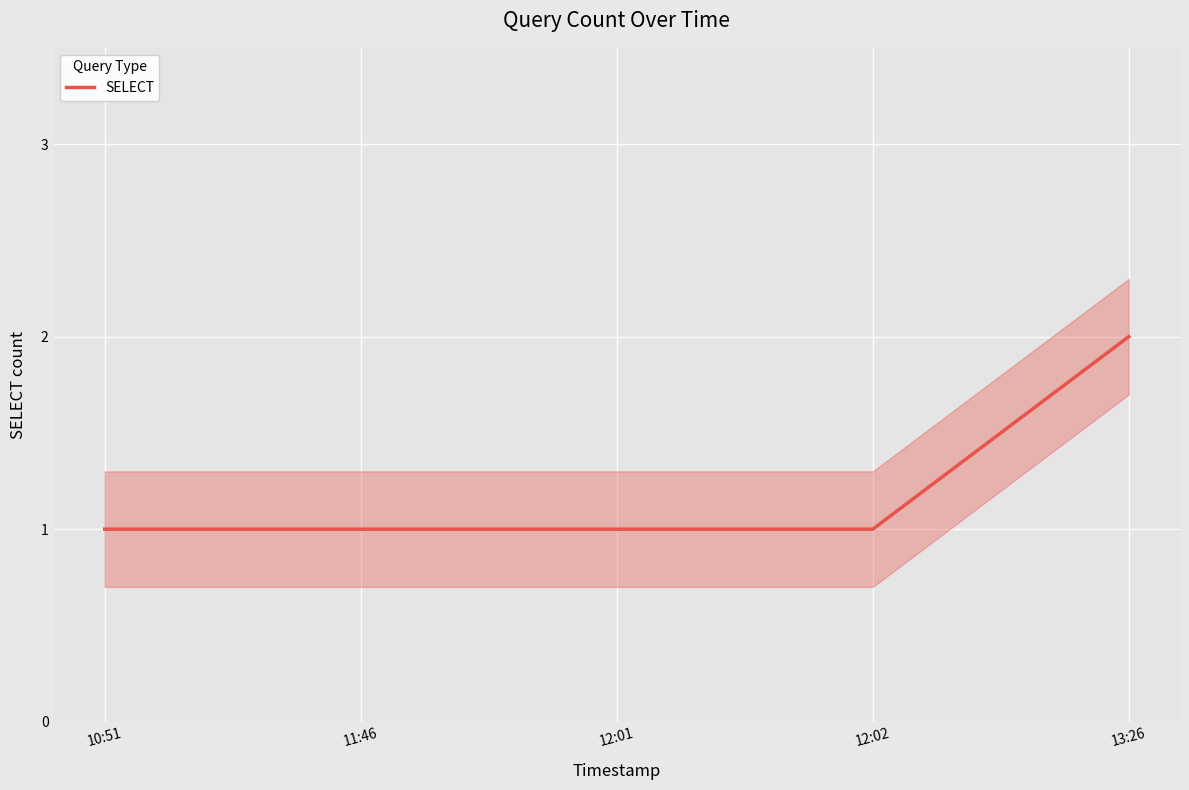

What position from the right is 13:26?

1